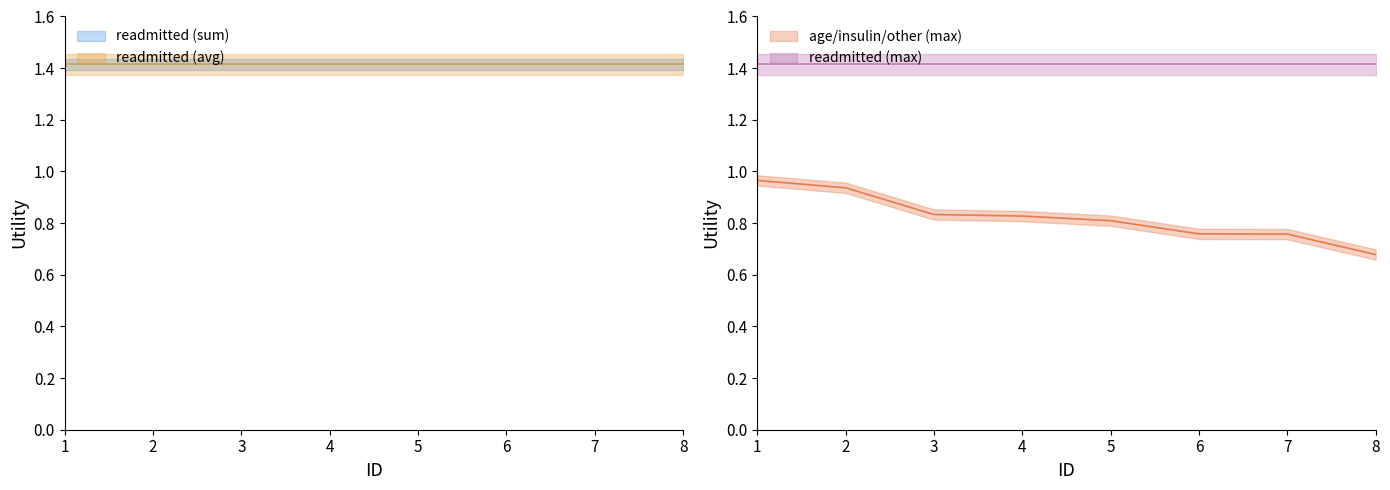

Which series has the widest spread of values?

age/insulin/other (max)